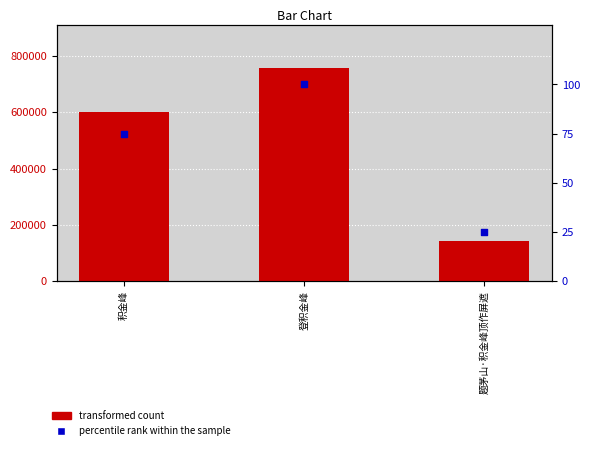

What is the total value across all series at 积金峰?

600418